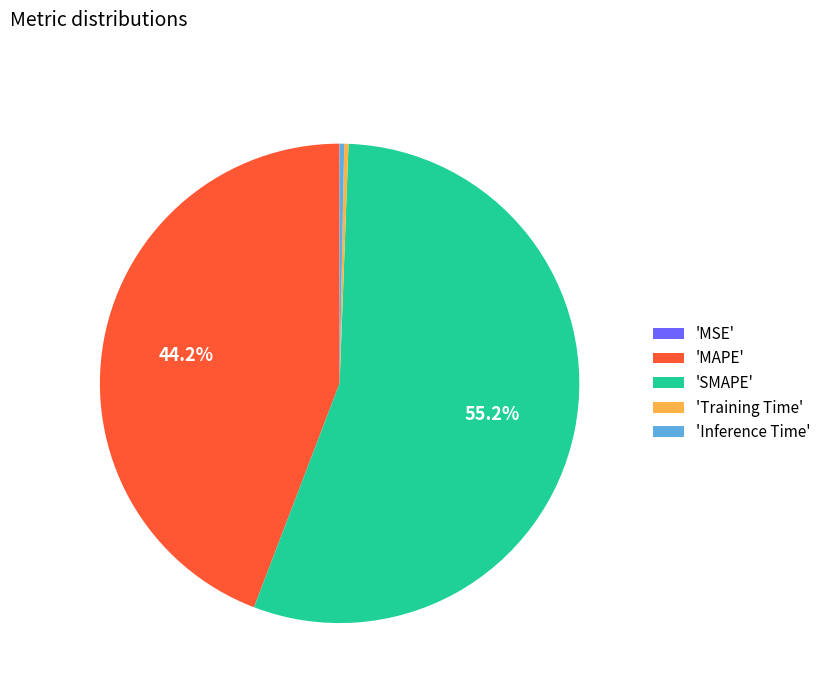

Is there any slice that represents more than half of the pie?

Yes